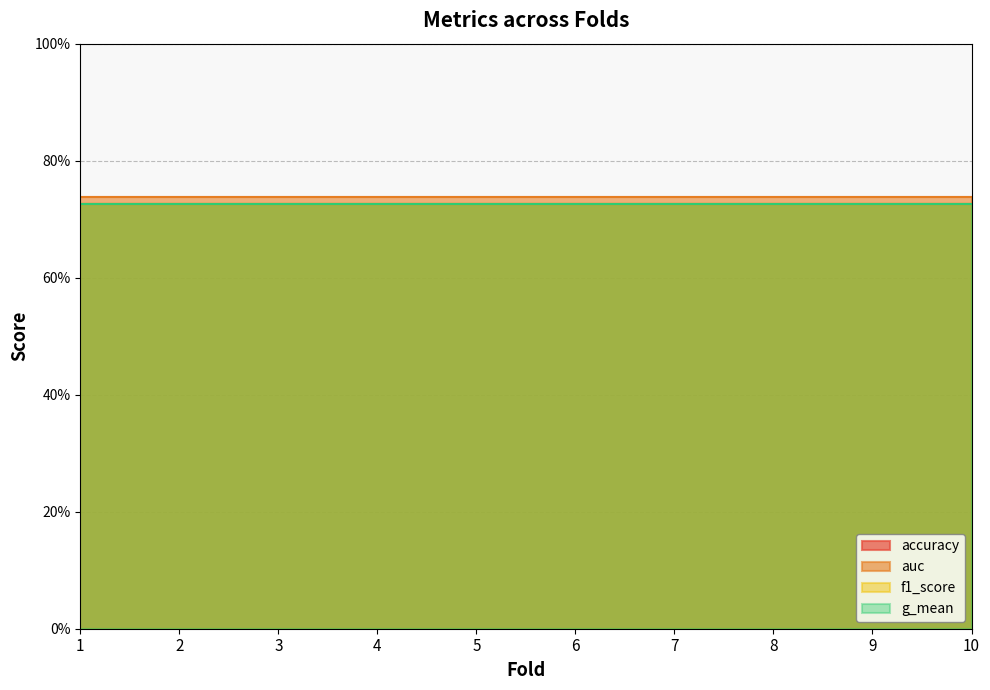

Is the value of accuracy at 6 greater than the value of f1_score at 6?

No